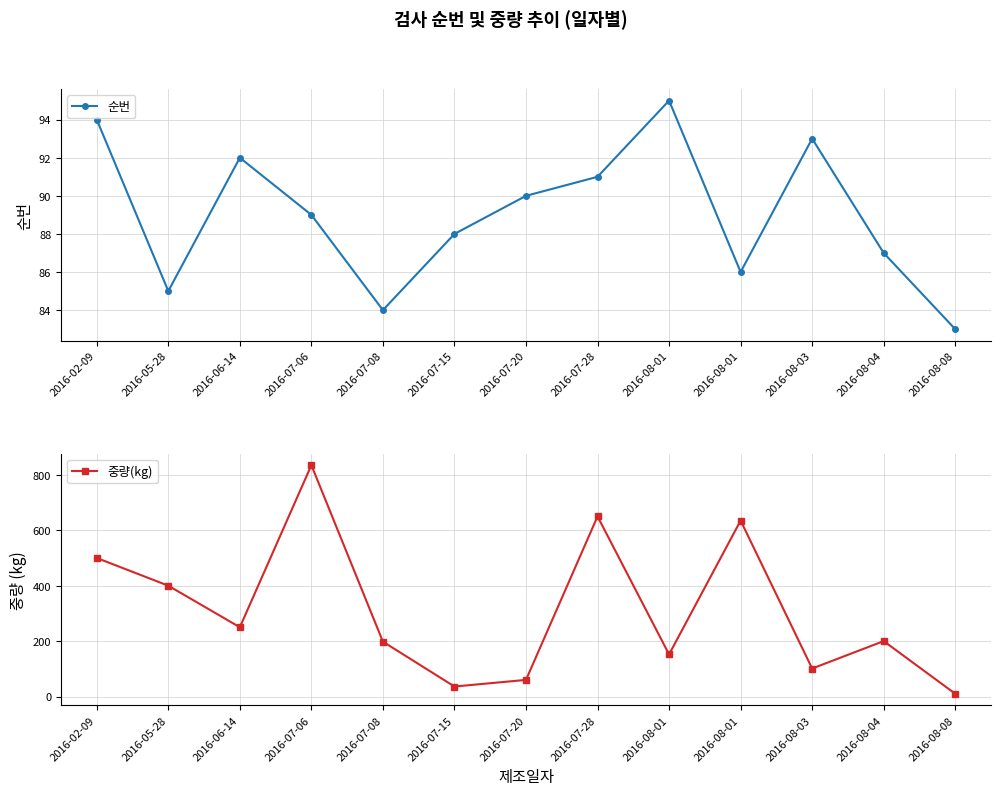

What is the value of the 중량(kg) point at the 8th from the left?

650